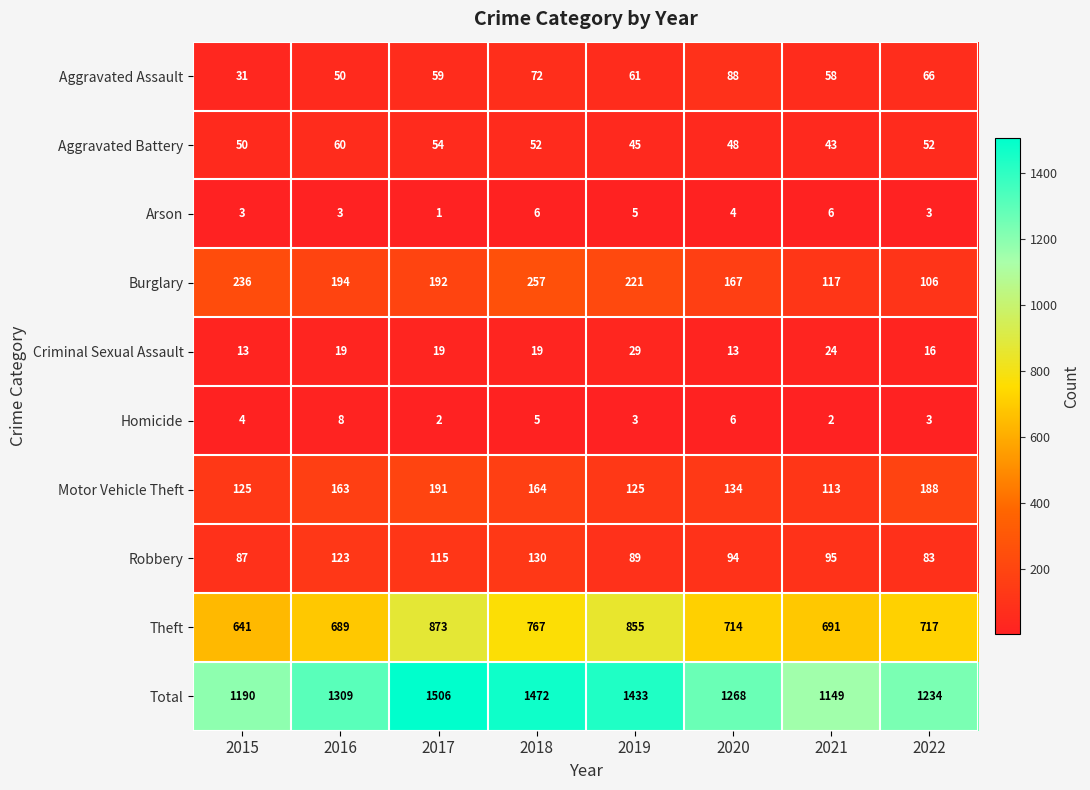

Rank the series by their maximum value, from highest to lowest.

Total, Theft, Burglary, Motor Vehicle Theft, Robbery, Aggravated Assault, Aggravated Battery, Criminal Sexual Assault, Homicide, Arson